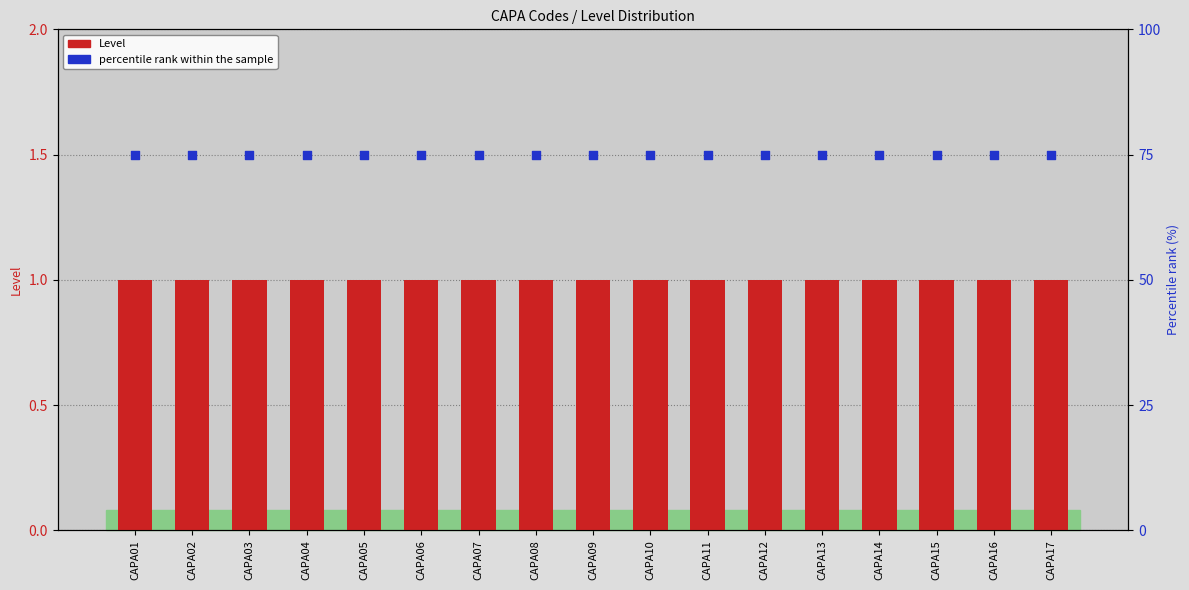

What are all the series names shown in the legend?

Level, percentile rank within the sample